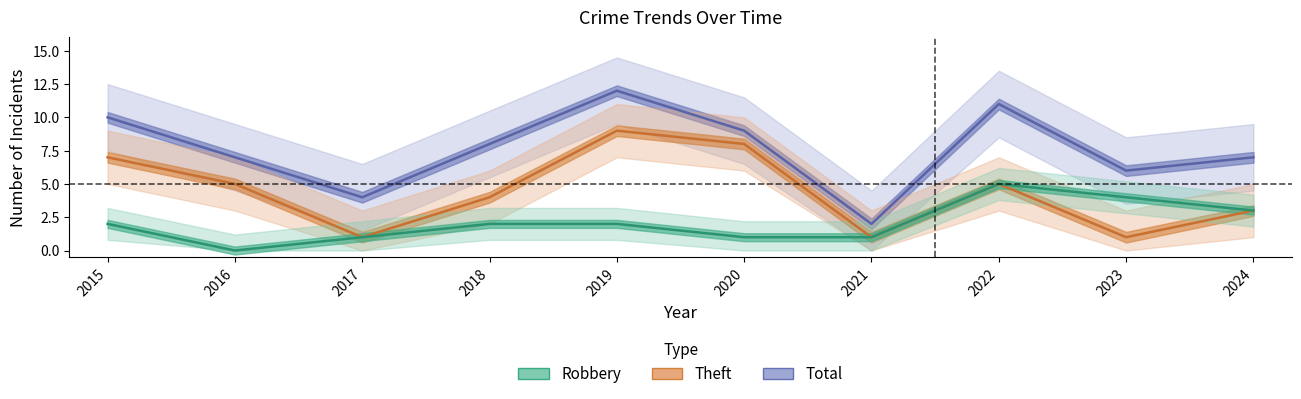

What is the difference between the highest and lowest values at 2017?

3